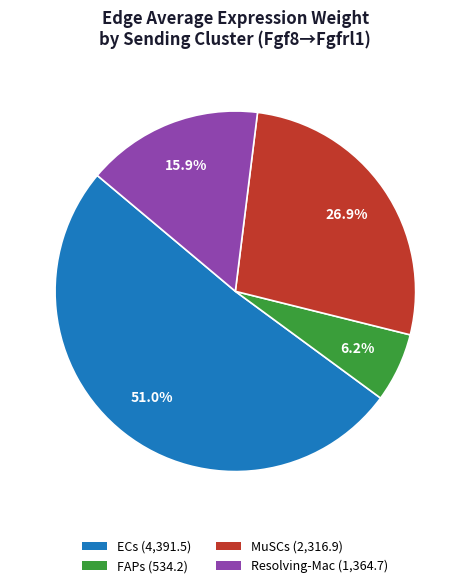

Is it true that ECs is 58% of the pie?

False